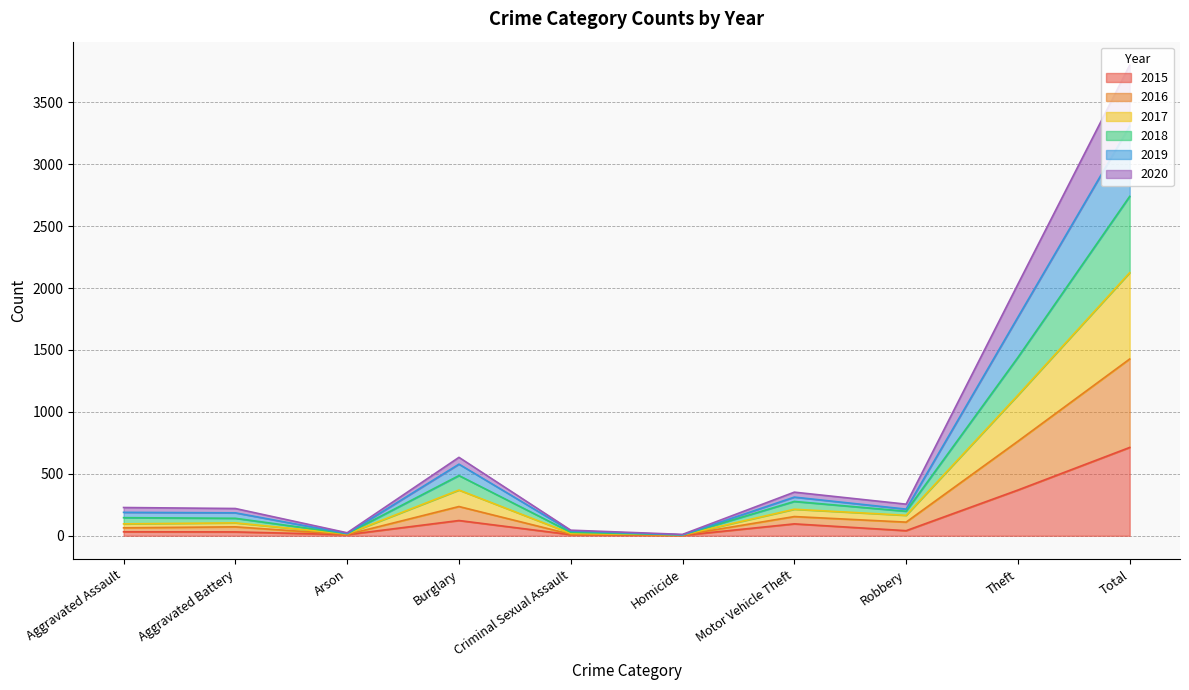

What is the greatest value displayed?

3799